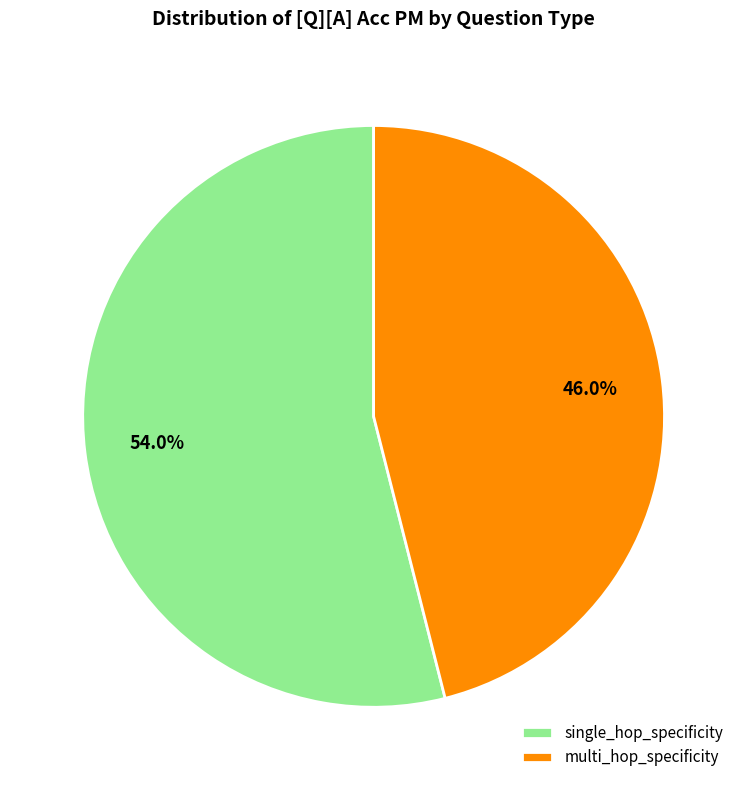

To the nearest percent, what is the difference between the largest and smallest slice percentages?

8%